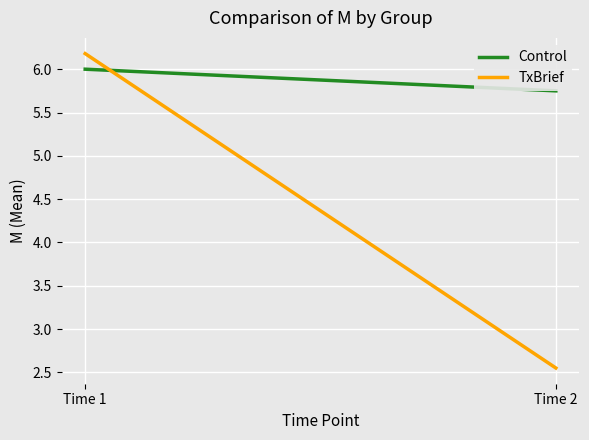

Reading right to left, transcribe all the data shown in this chart.

Control: 5.8	6.0
TxBrief: 2.5	6.2